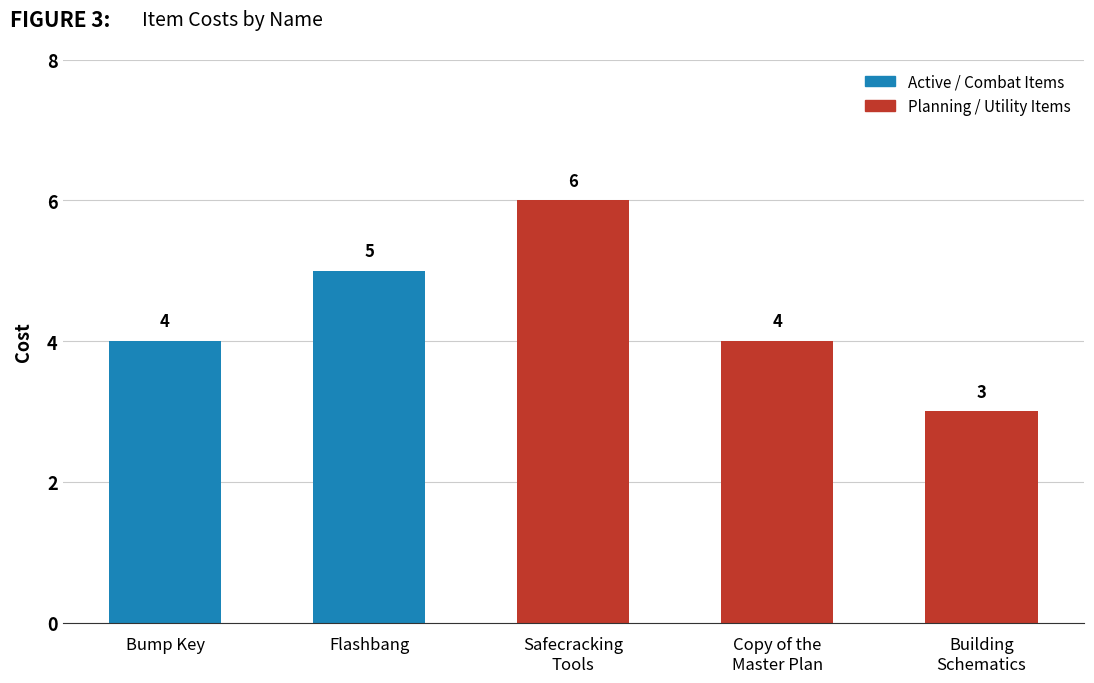

What position from the left is Building Schematics?

5